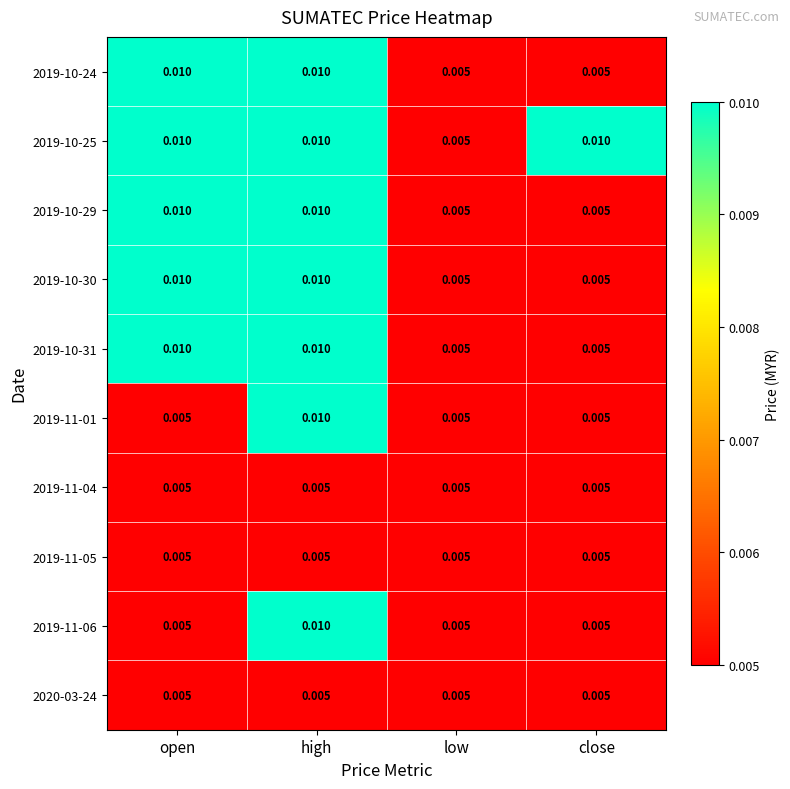

At which label does 2019-11-01 reach its peak?

high